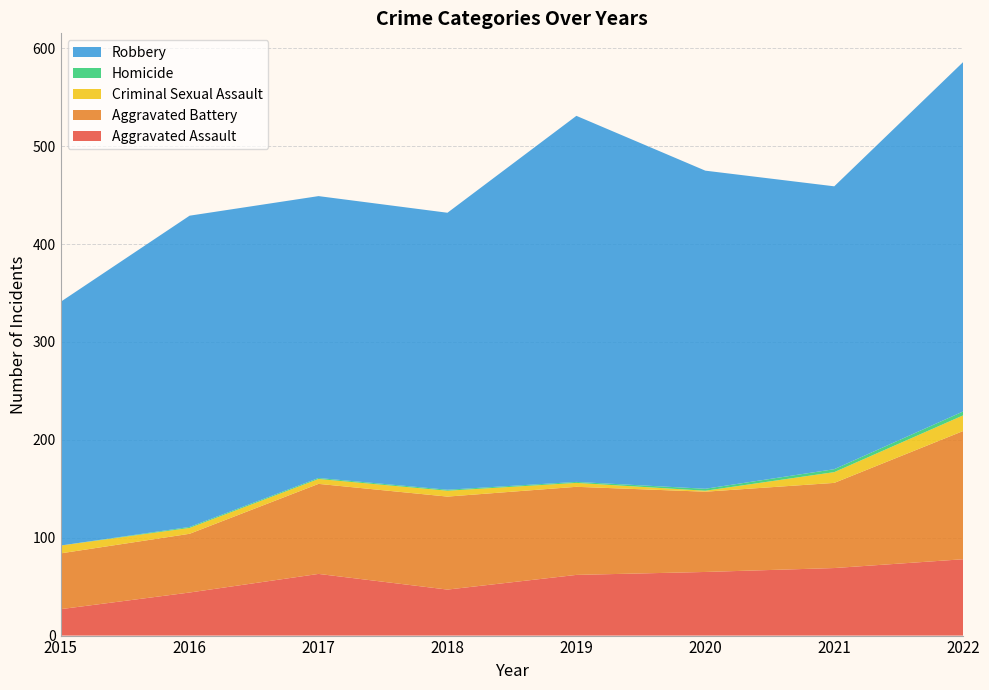

Reading left to right, transcribe all the data shown in this chart.

Aggravated Assault: 27	44	63	47	62	65	69	78
Aggravated Battery: 57	60	92	95	90	82	87	131
Criminal Sexual Assault: 8	6	5	6	4	1	11	16
Homicide: 0	1	1	1	1	2	3	4
Robbery: 249	318	288	283	374	325	289	357